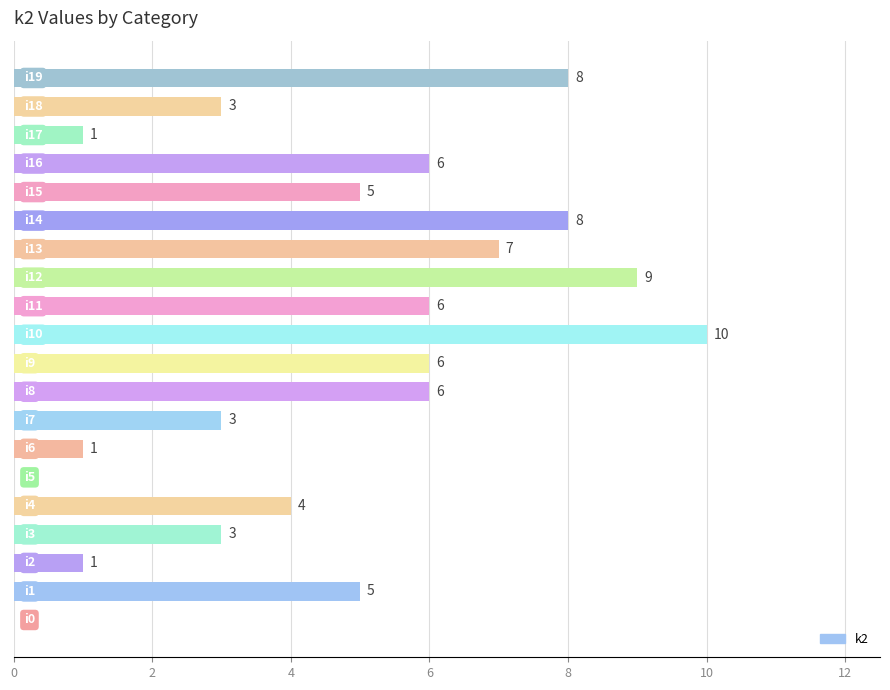

What is the greatest value displayed?

10